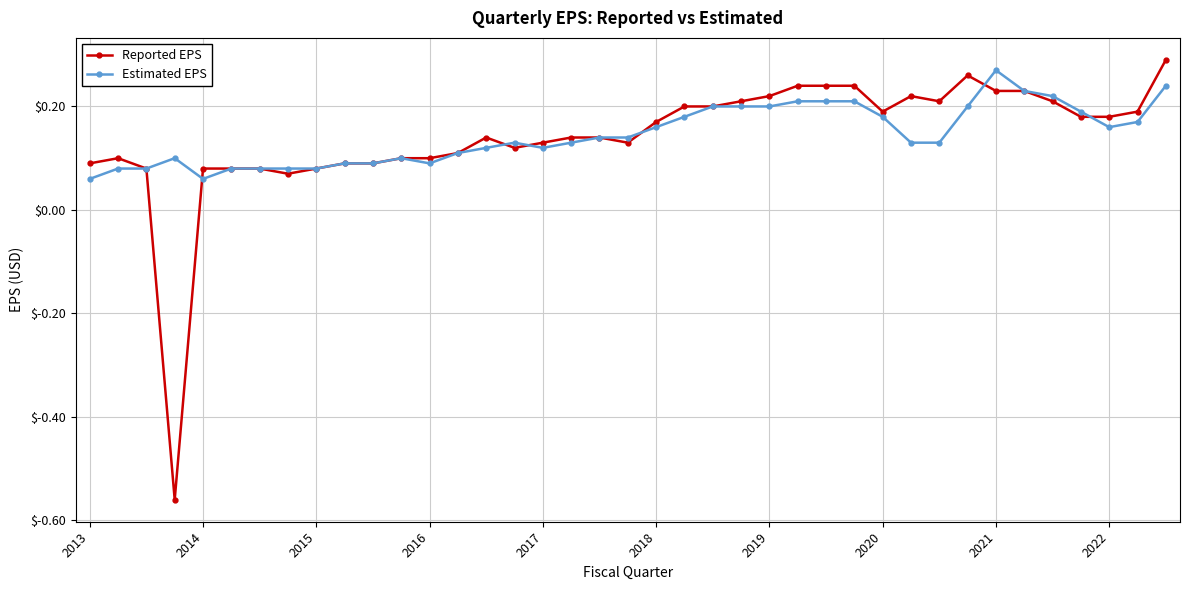

True or false: Reported EPS has more than 1 interior local peaks.

True